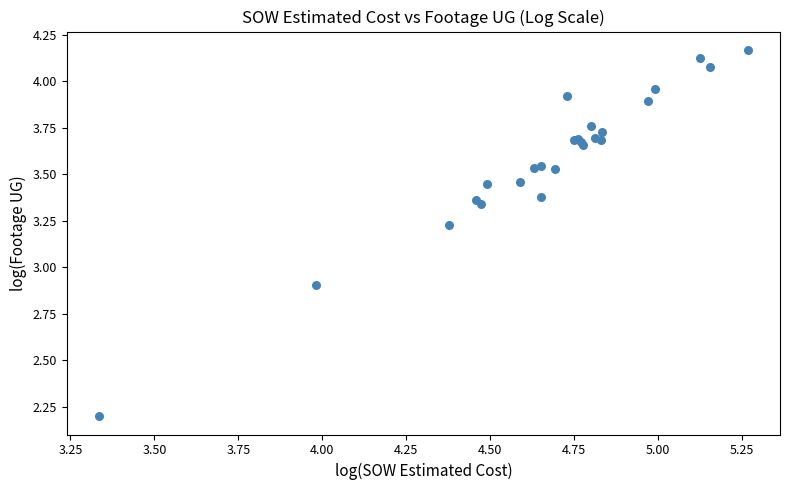

What Y value in the scatter plot is closest to 3?

2.9